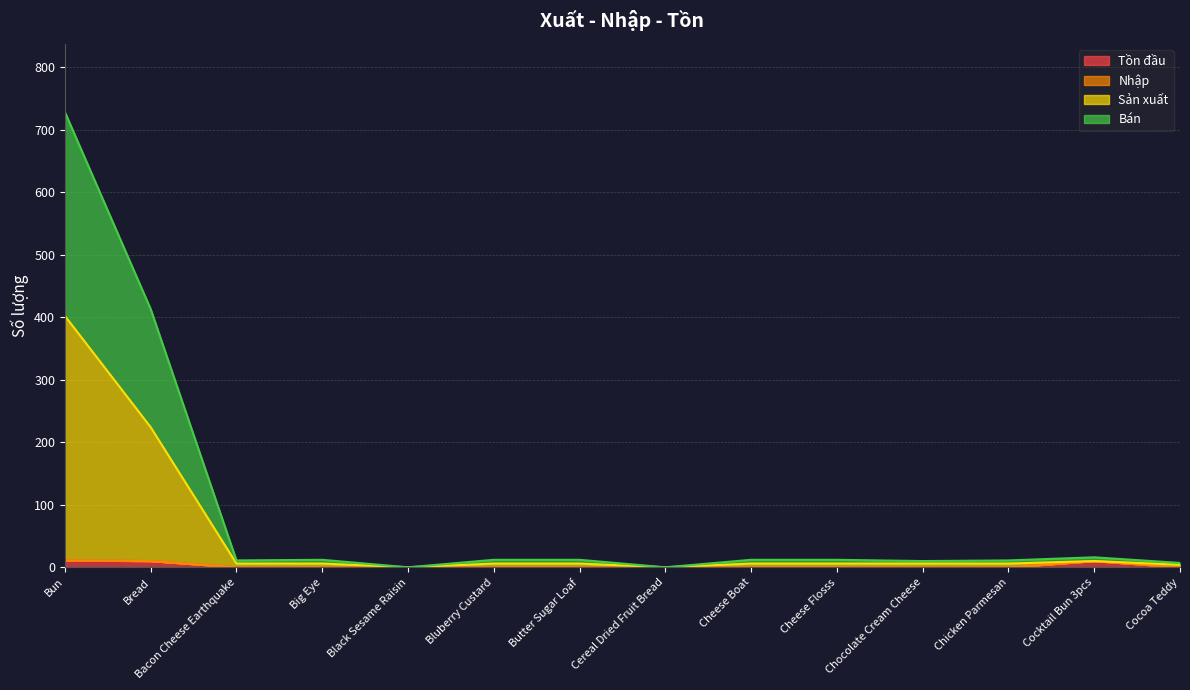

Is it true that Tồn đầu equals 6 at Bun?

False